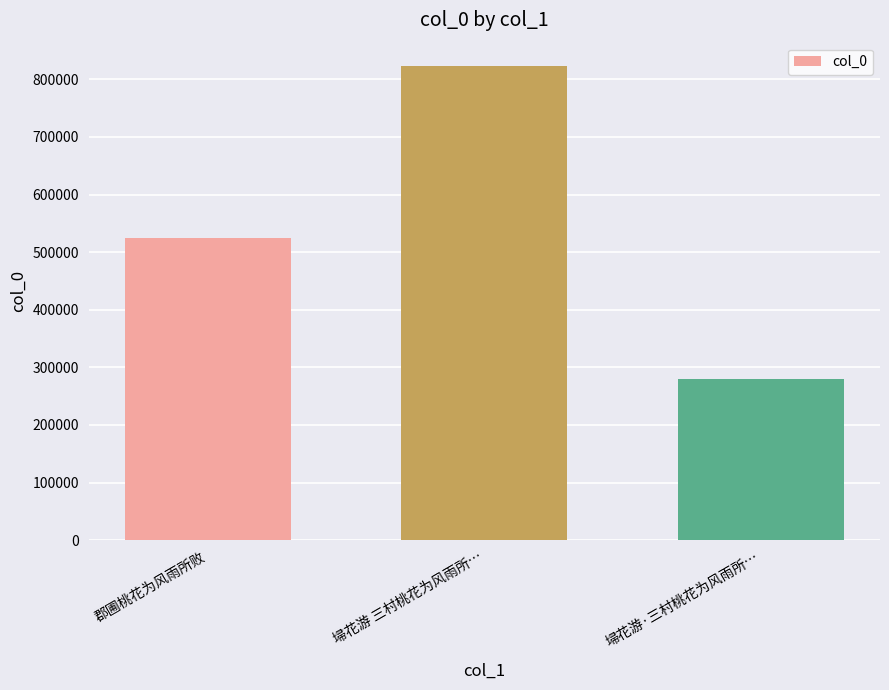

Reading left to right, extract all data points from this chart.

郡圃桃花为风雨所败=524683	埽花游 三村桃花为风雨所…=822577	埽花游·三村桃花为风雨所…=279299